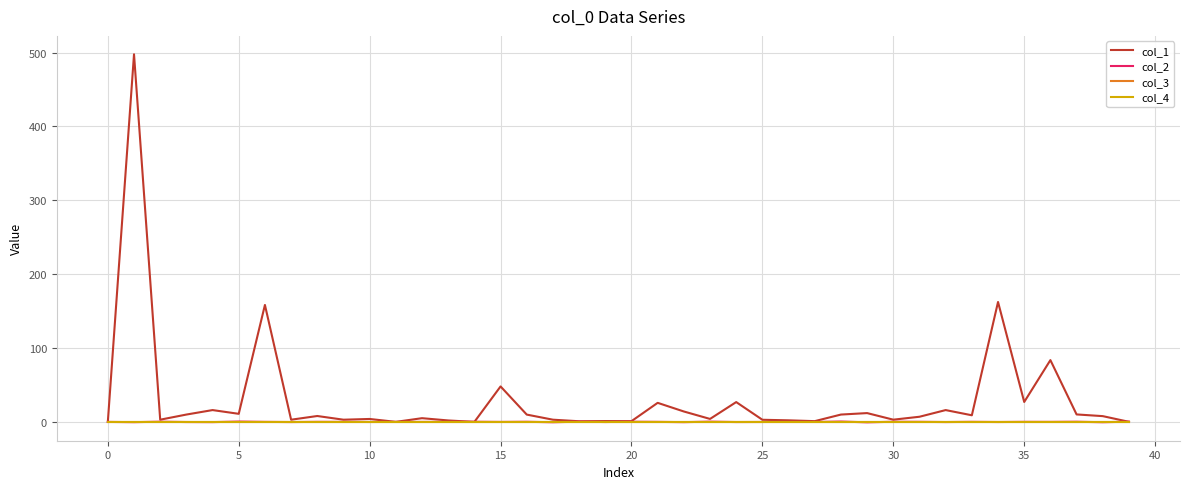

What is the label of the 23rd point from the right?

17